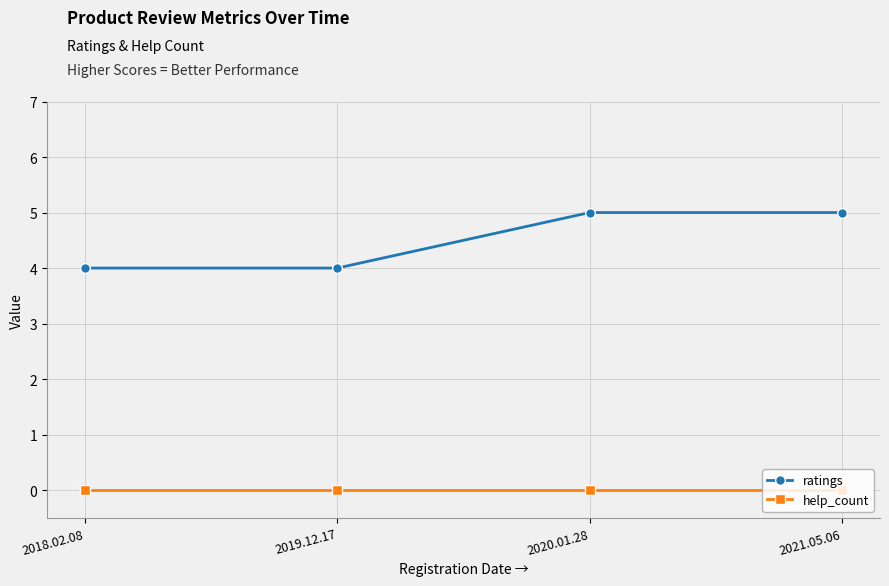

What is the sum of all ratings values?

18